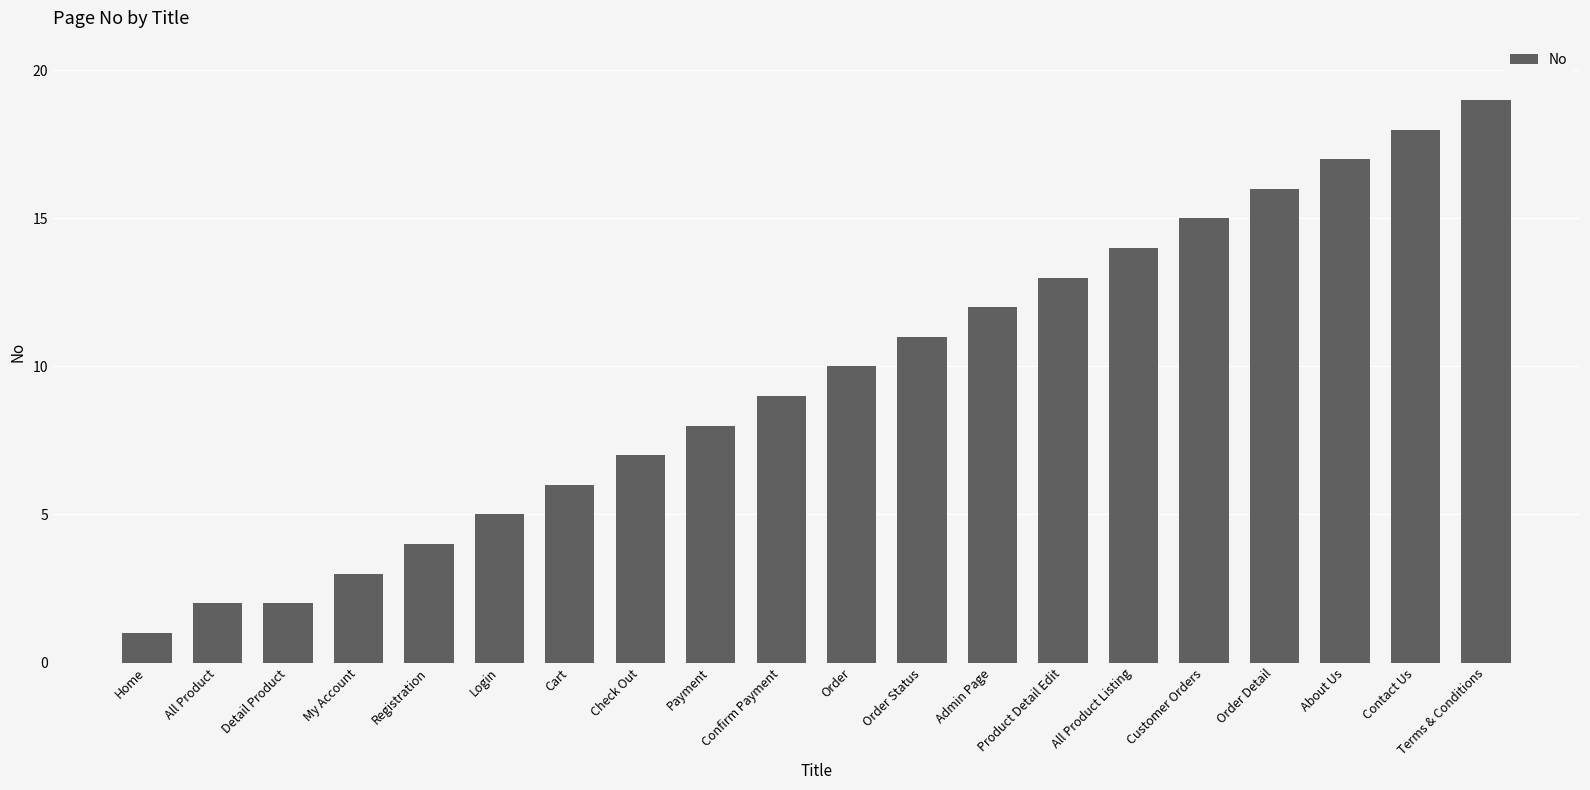

Does the chart contain stacked bars?

No